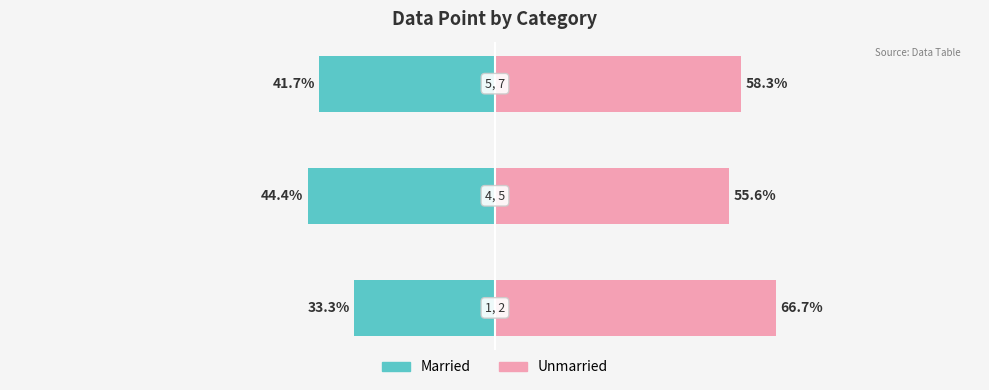

Reading left to right, what are all the values shown in this chart?

Married: 0=-33.3	1=-44.4	2=-41.7
Unmarried: 0=66.7	1=55.6	2=58.3